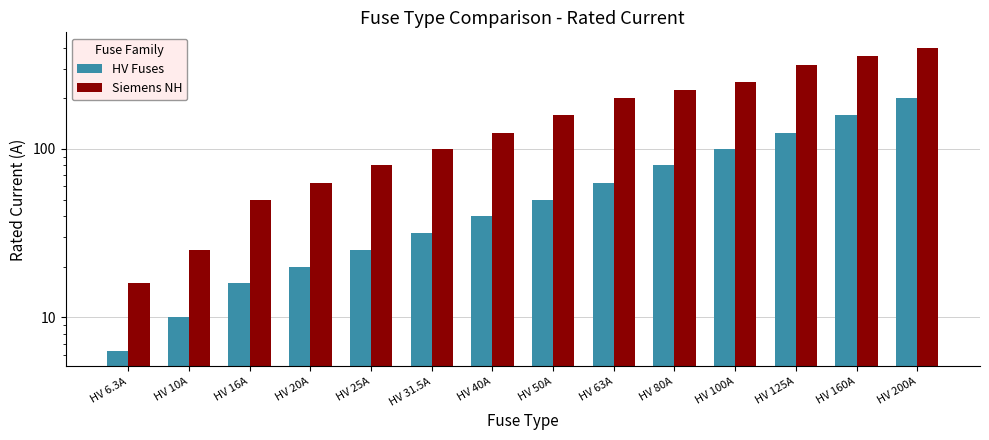

List the labels in order of Siemens NH value, smallest first.

HV 6.3A, HV 10A, HV 16A, HV 20A, HV 25A, HV 31.5A, HV 40A, HV 50A, HV 63A, HV 80A, HV 100A, HV 125A, HV 160A, HV 200A